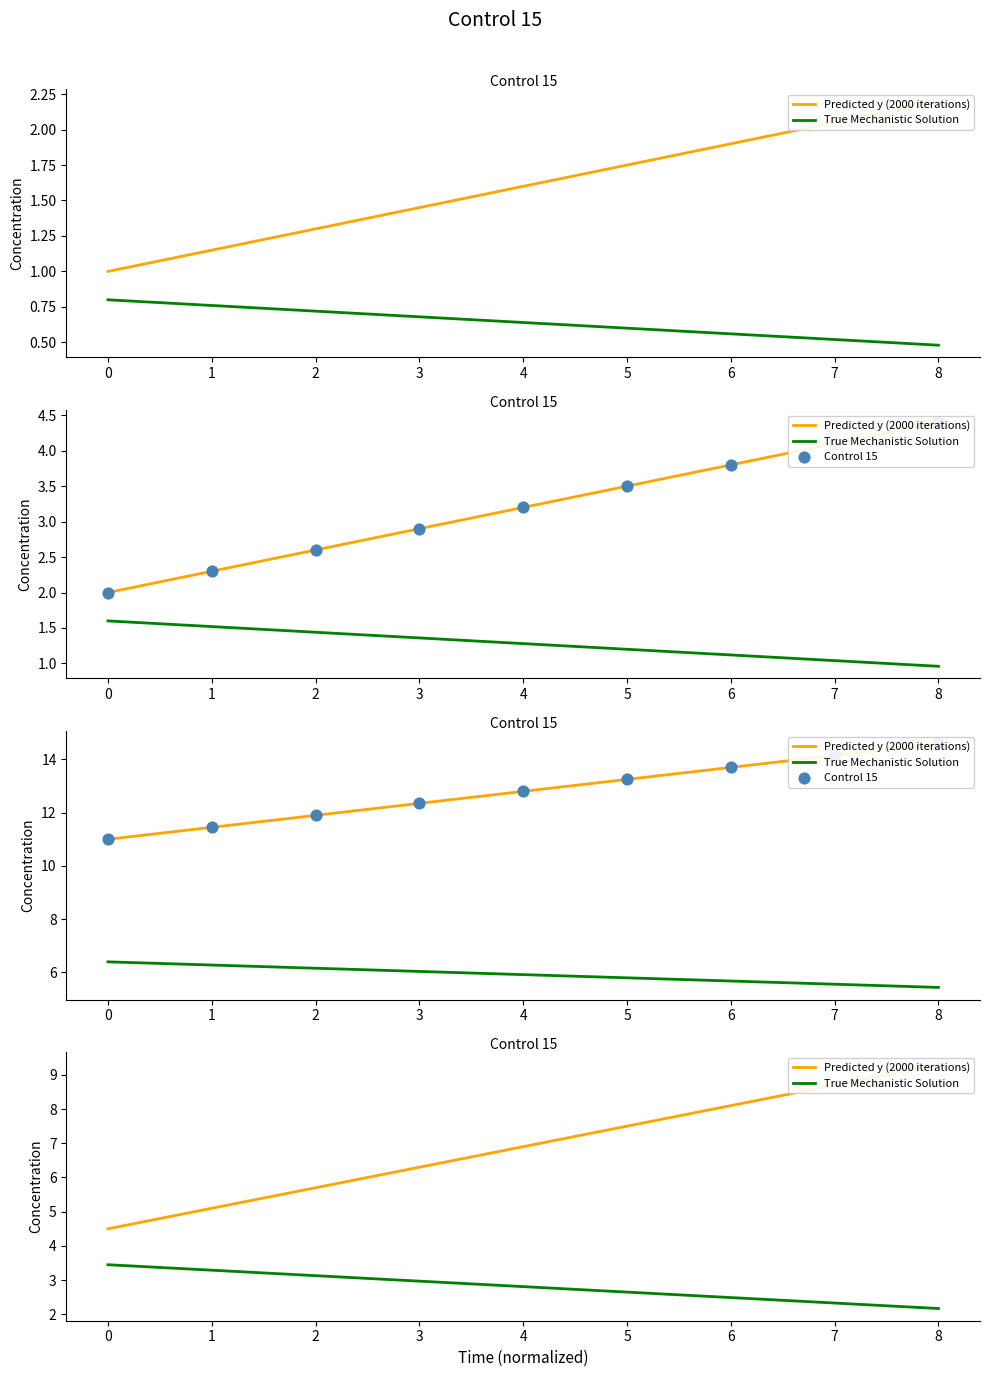

Is the value of True Mechanistic Solution at 2 greater than the value of Control 15 at 0?

No